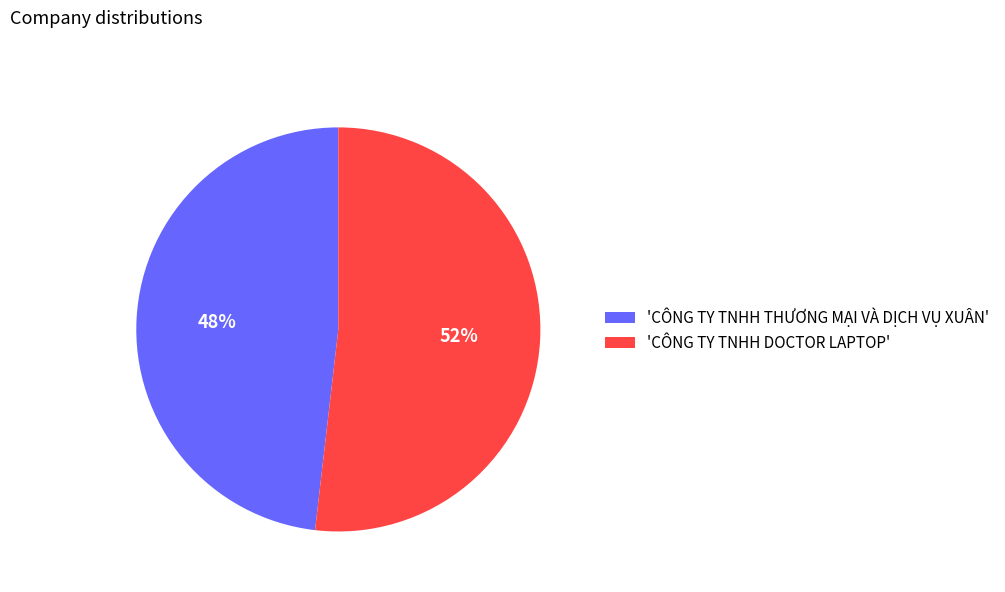

To the nearest percent, what is the average slice percentage?

50%